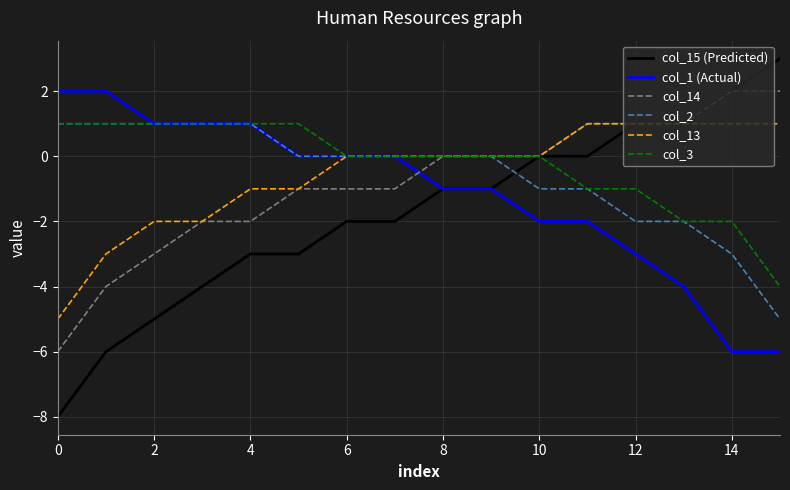

True or false: col_1 (Actual) and col_14 intersect in this chart.

True